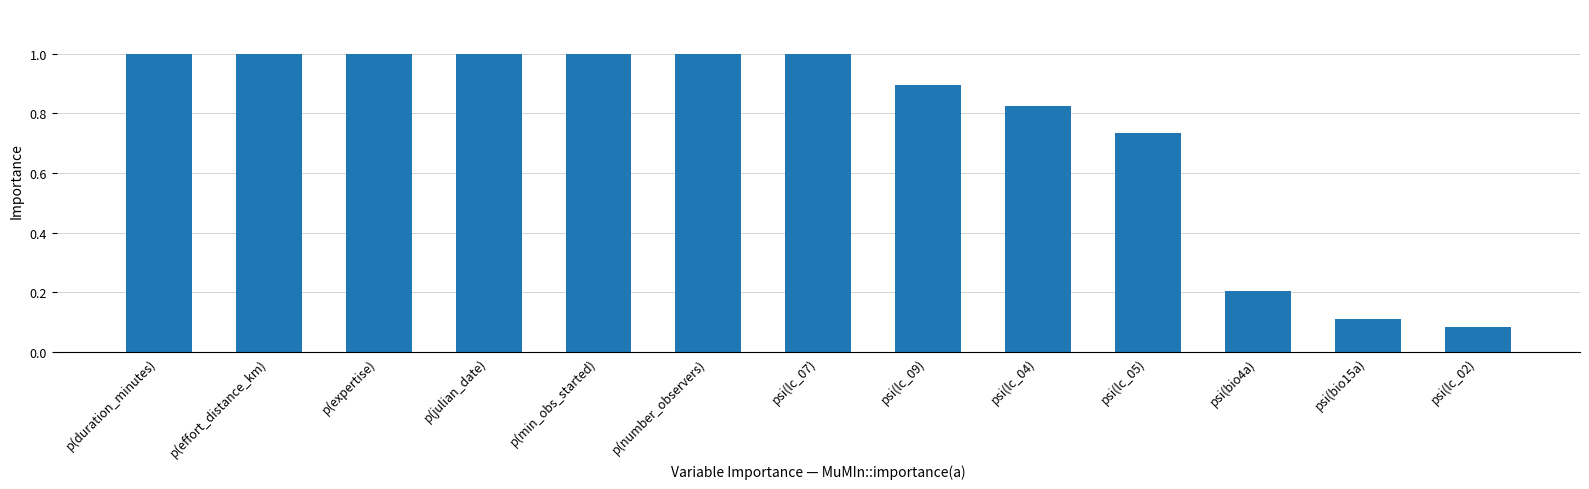

What is the change in value from p(min_obs_started) to psi(lc_04)?

-0.2